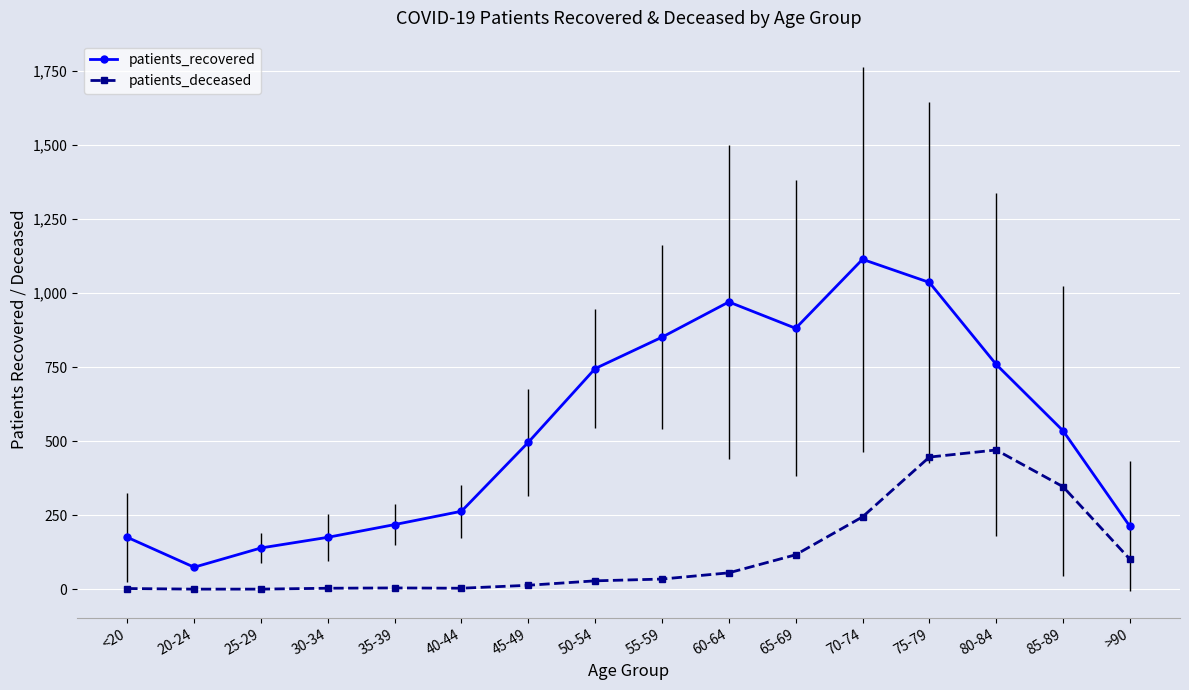

Which label corresponds to the largest value in the chart?

70-74